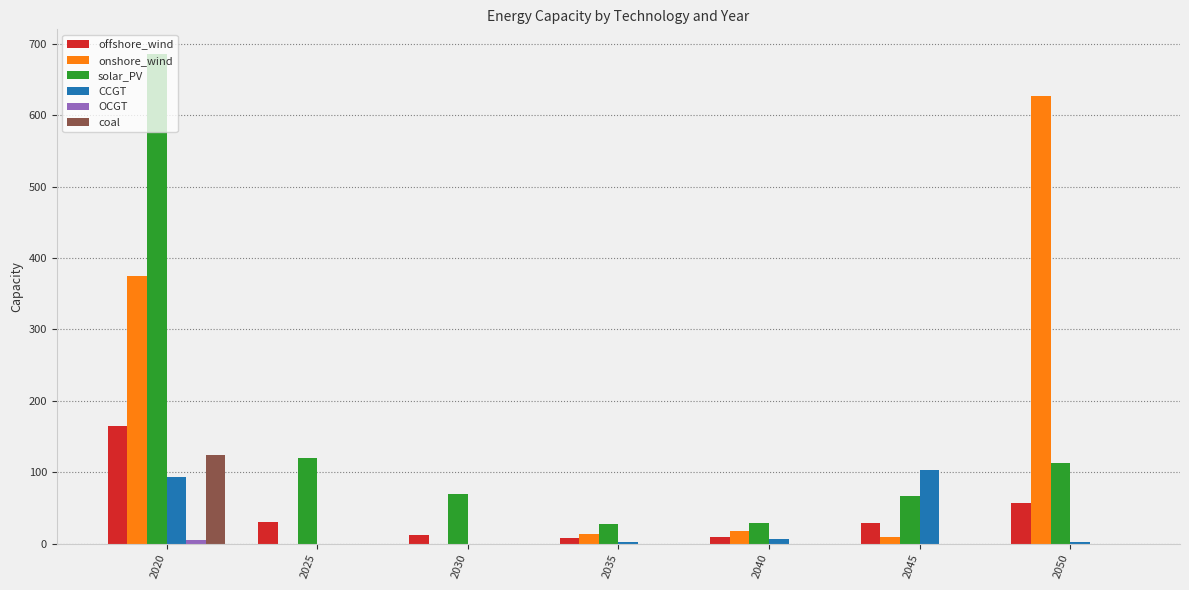

Are the bars grouped side by side (vs. stacked)?

Yes